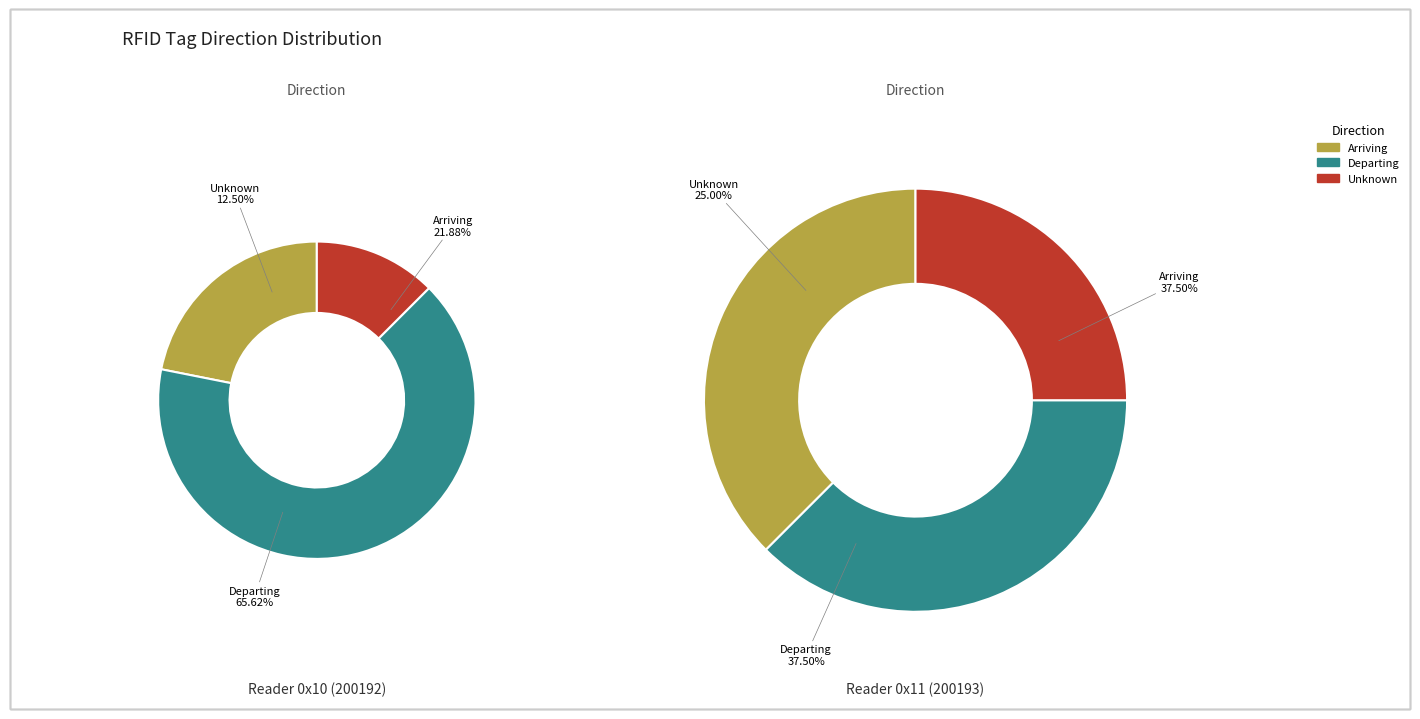

The Departing slice represents 66% of the pie. True or false?

True